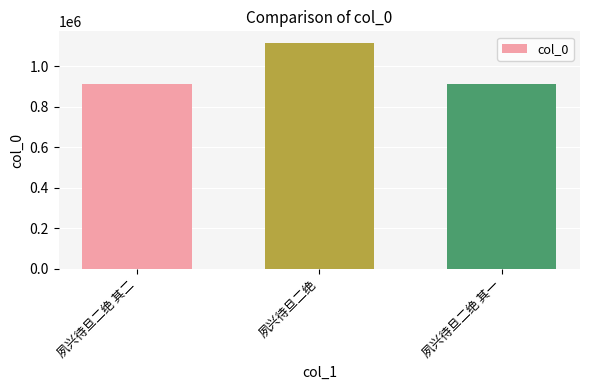

Are the bars grouped side by side (vs. stacked)?

No